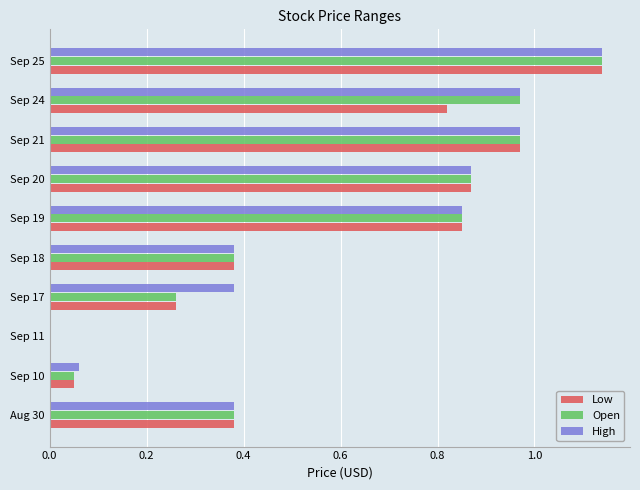

Which label corresponds to the largest value in the chart?

Sep 25